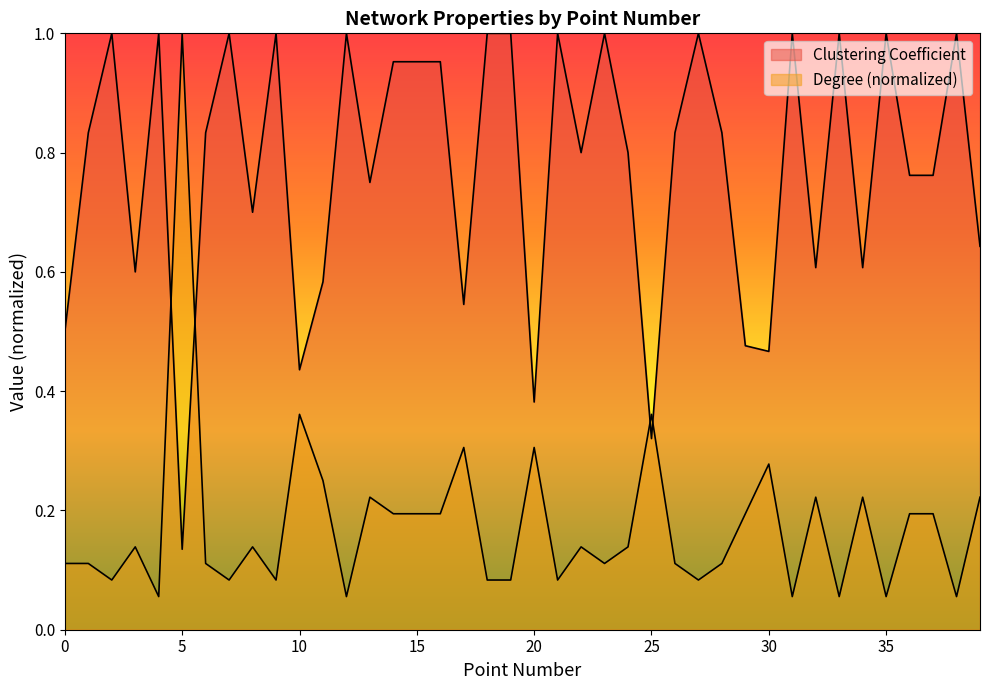

After their last crossing, which series has the higher values: Clustering Coefficient or Degree?

Clustering Coefficient